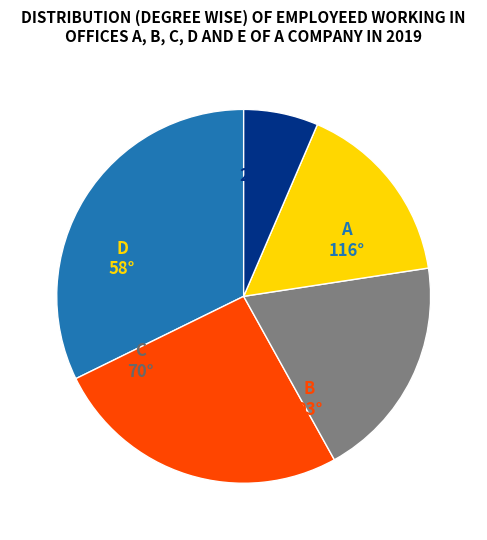

Is there any slice that represents more than half of the pie?

No